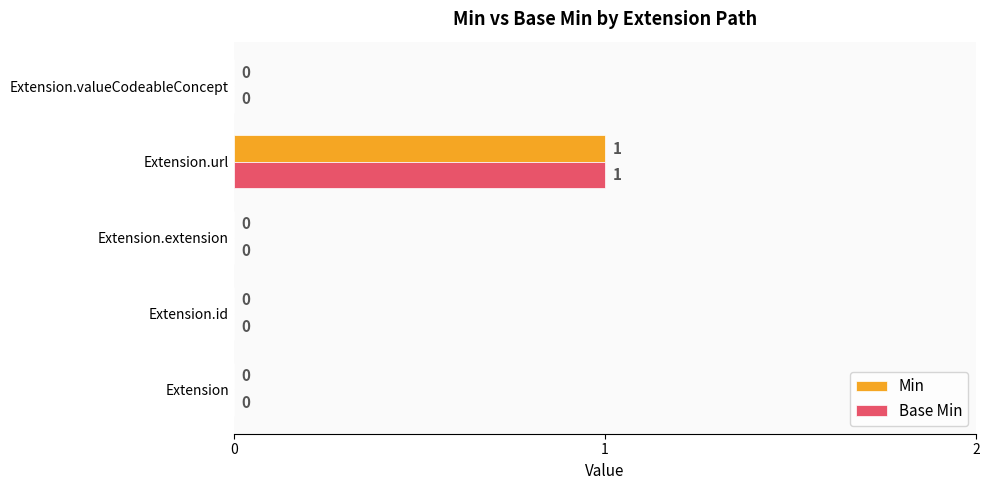

Count the Base Min values in the range 0 to 1.

5